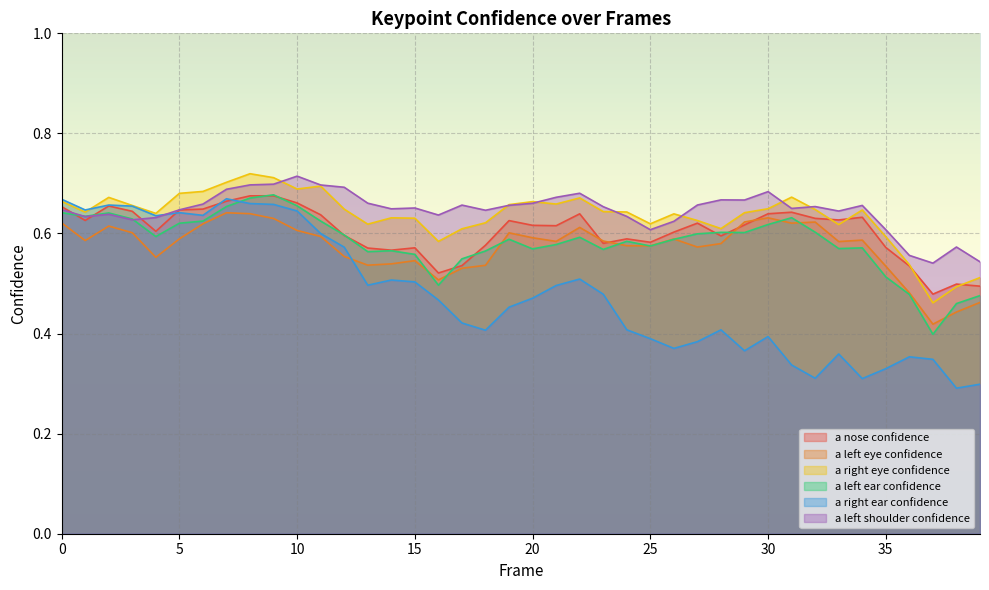

How many lines are shown in the chart?

6